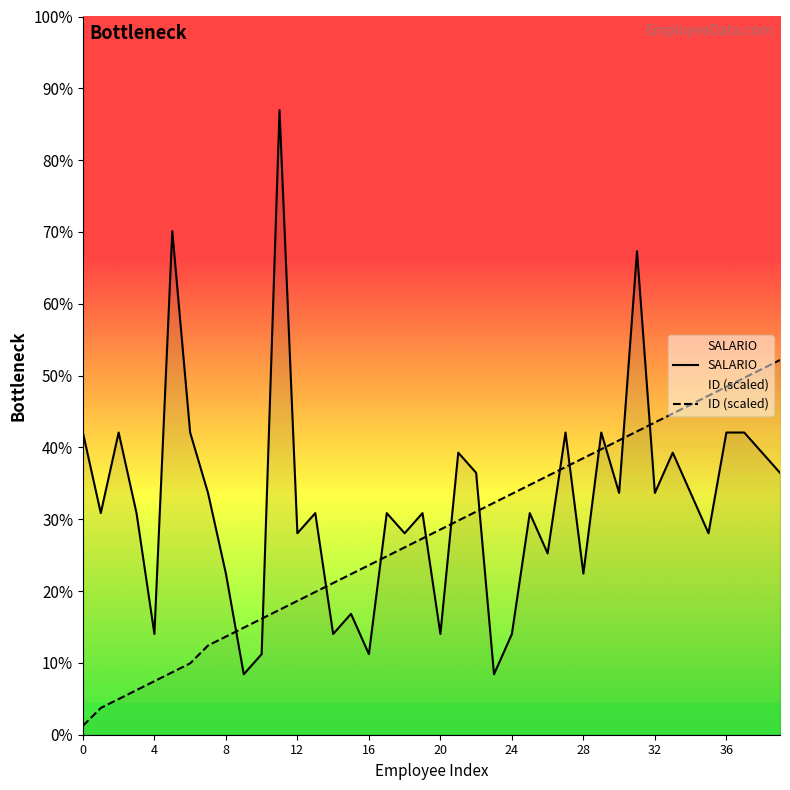

List the series in order of their peak value, highest first.

SALARIO, ID (scaled)